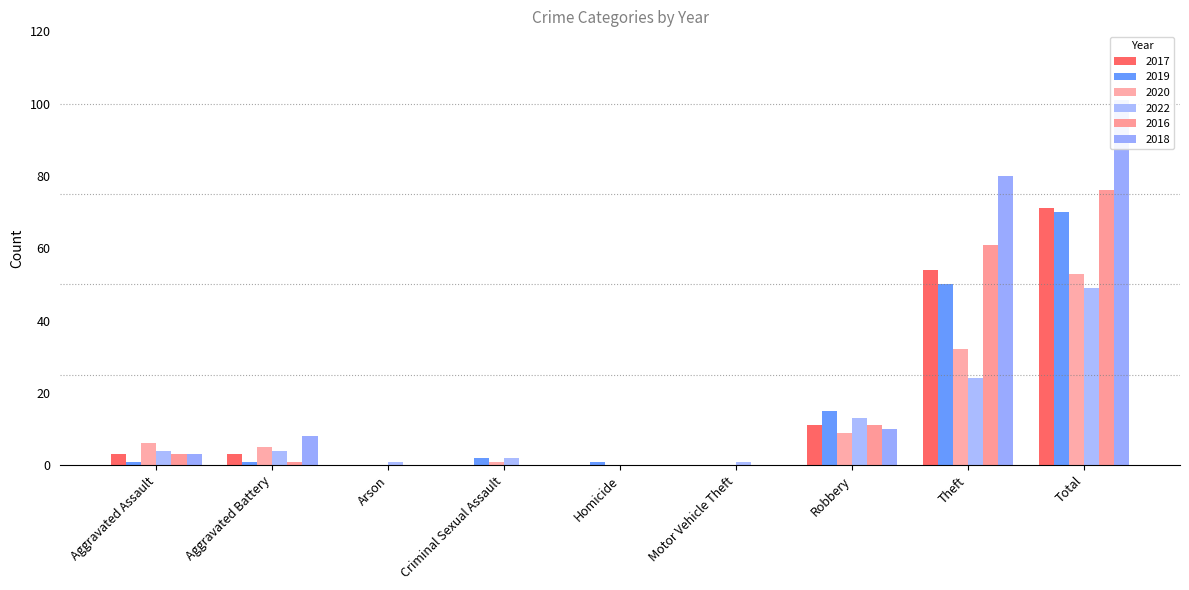

Does the chart contain any negative values?

No